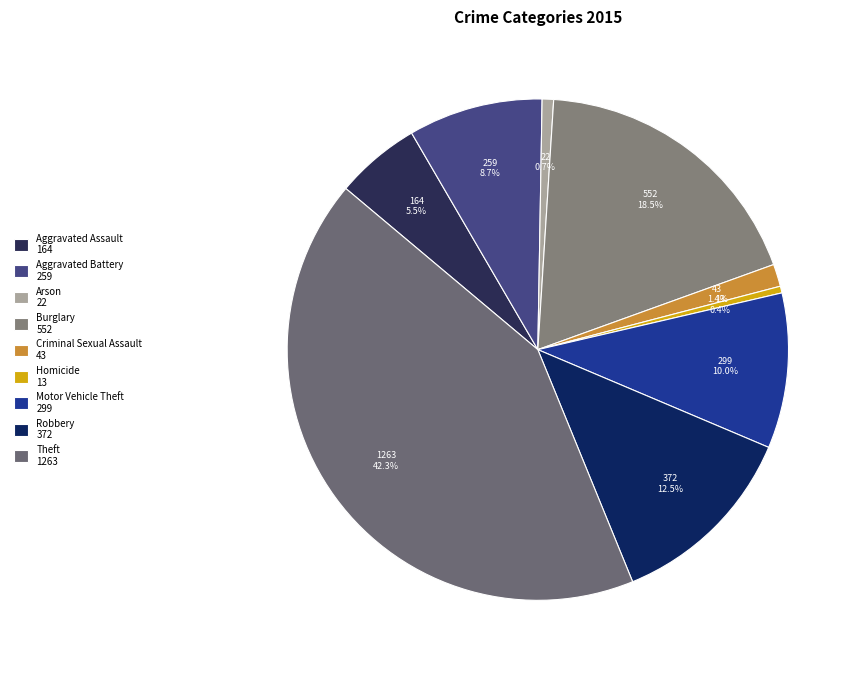

To the nearest percent, what is the combined percentage of Arson and Criminal Sexual Assault?

2%